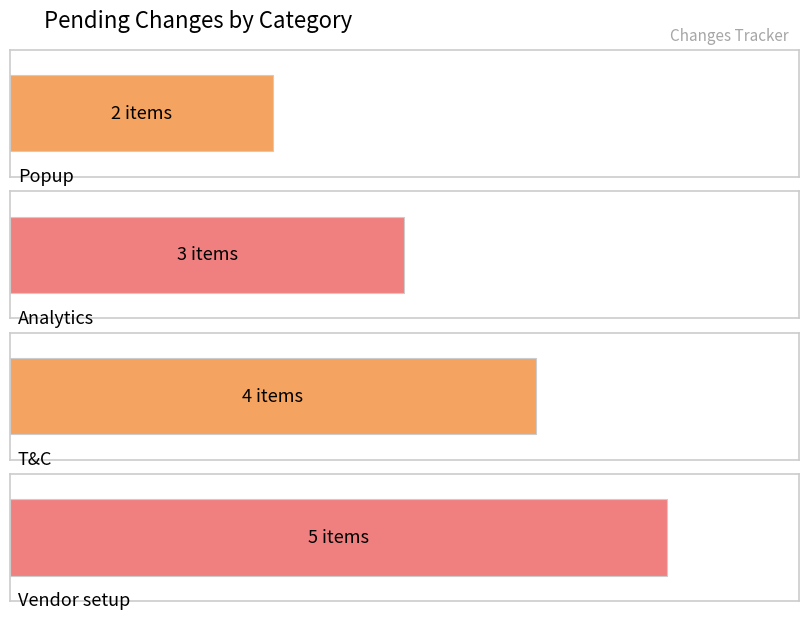

At which label does the data first exceed 4?

Vendor setup